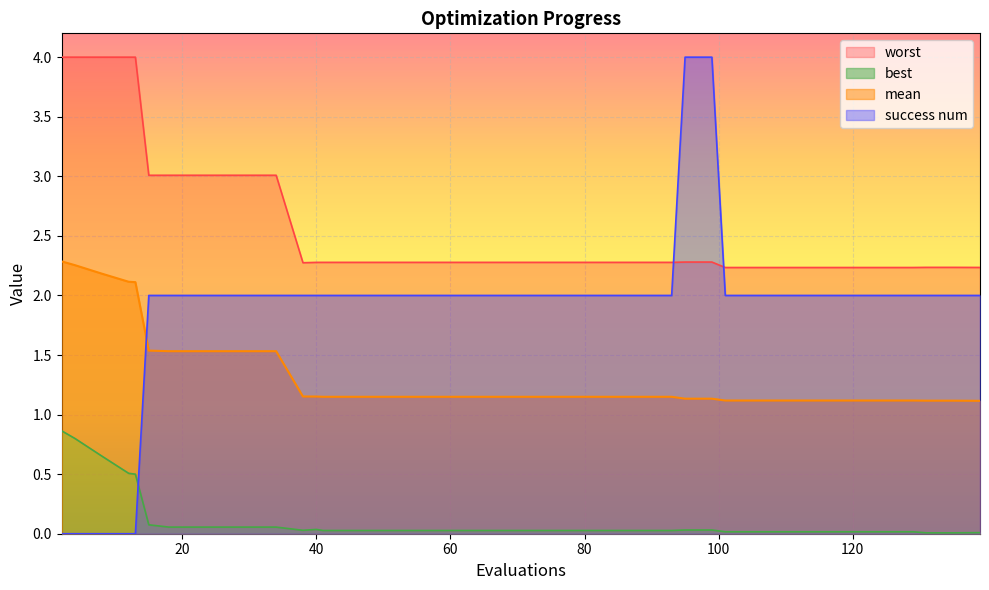

What is the total value across all series at 109?

5.4